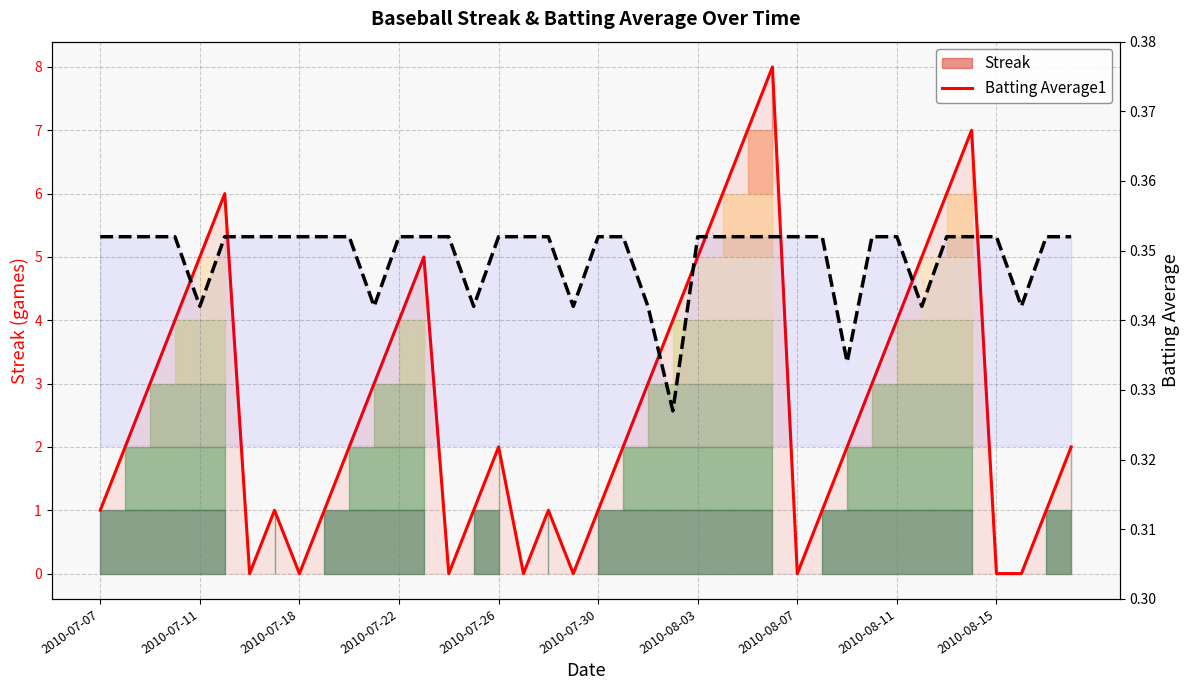

How many categories are shown in the chart?

40